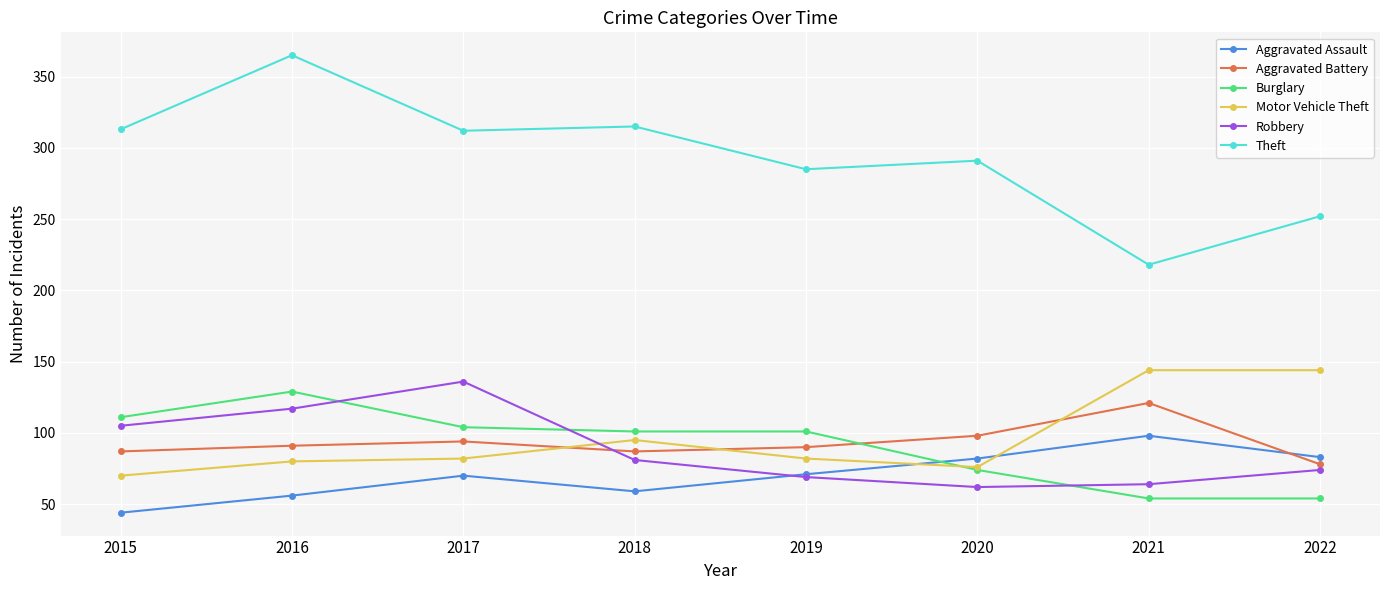

Where is the first local maximum for Robbery?

2017